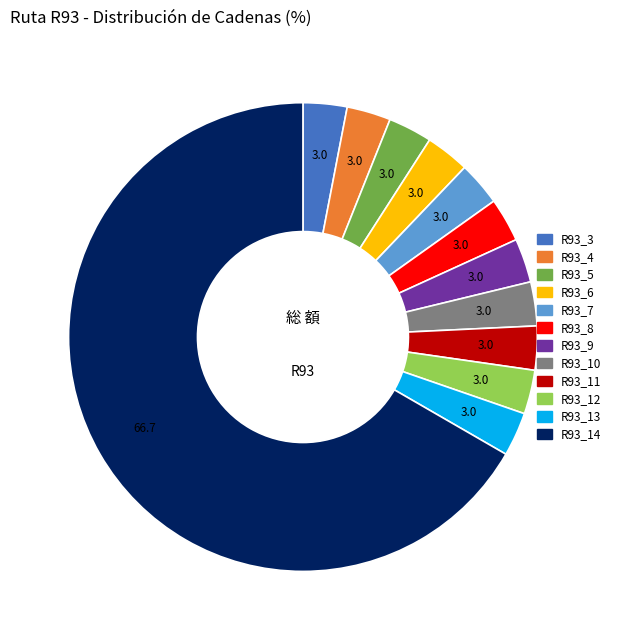

Combined, do R93_5 and R93_14 account for over 50%?

Yes